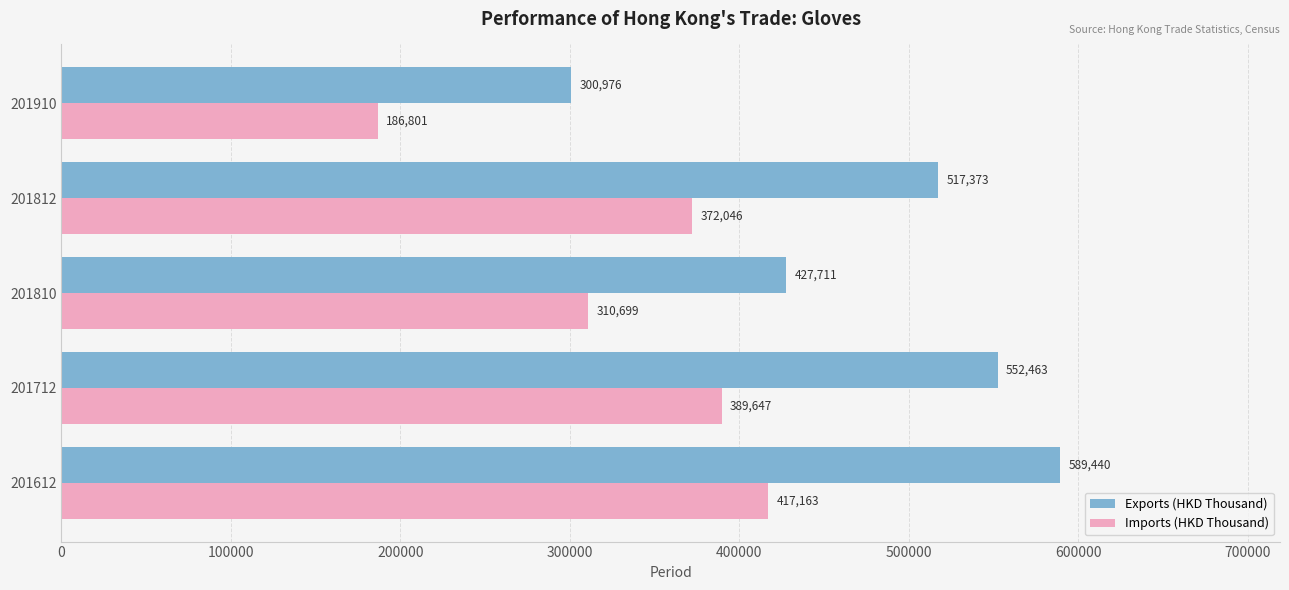

Which series has the largest total across all categories?

Exports (HKD Thousand)